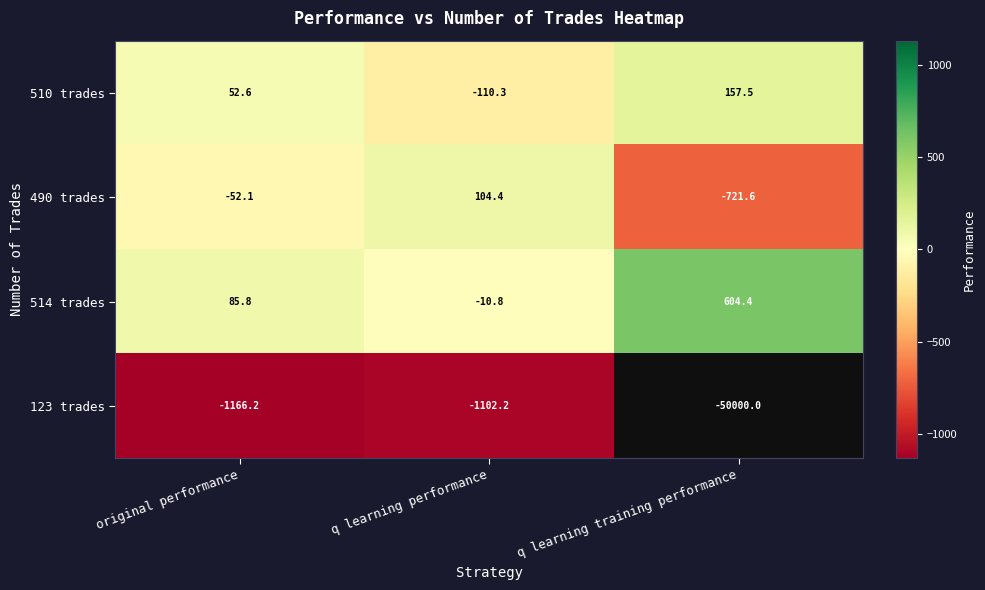

True or false: 123 trades has a value of -274.4 at original performance.

False